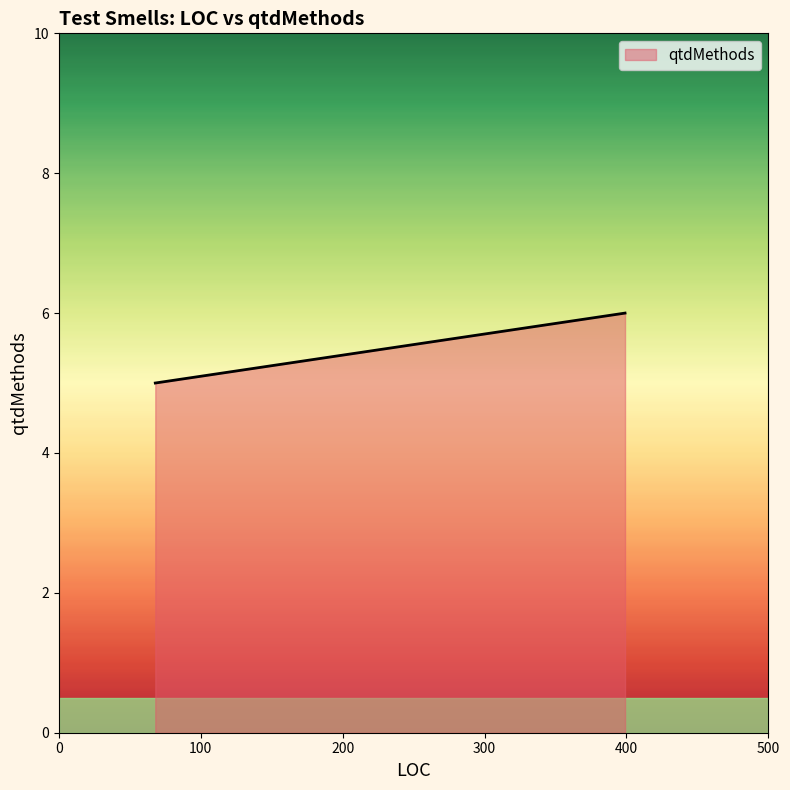

How many lines are shown in the chart?

1